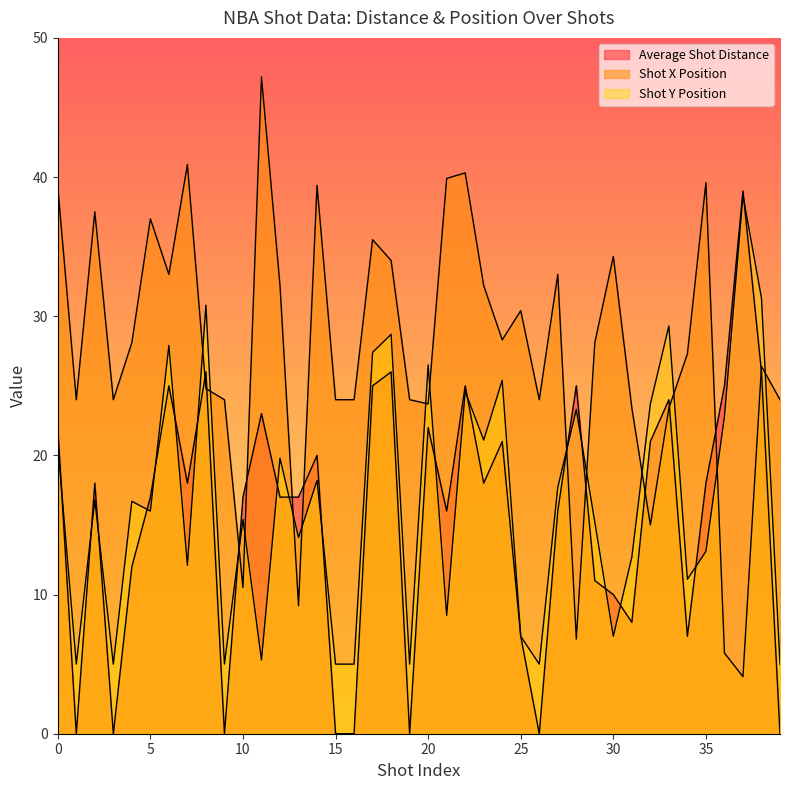

The value of Shot Y Position at 1 is 2.8. True or false?

False